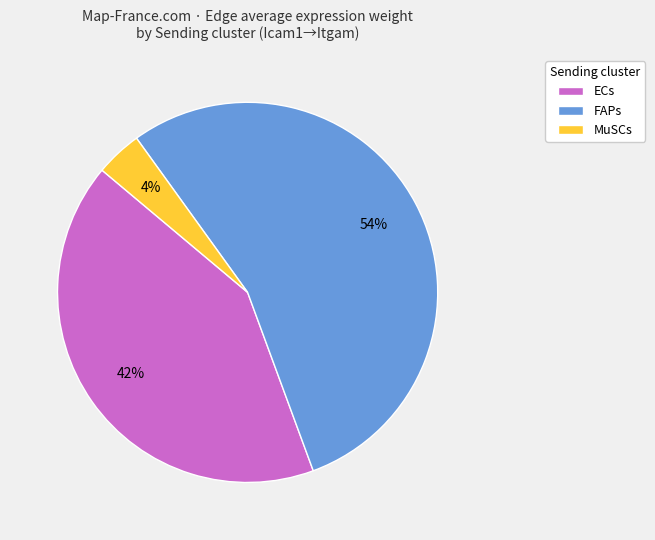

Does ECs account for over 50% of the chart?

No